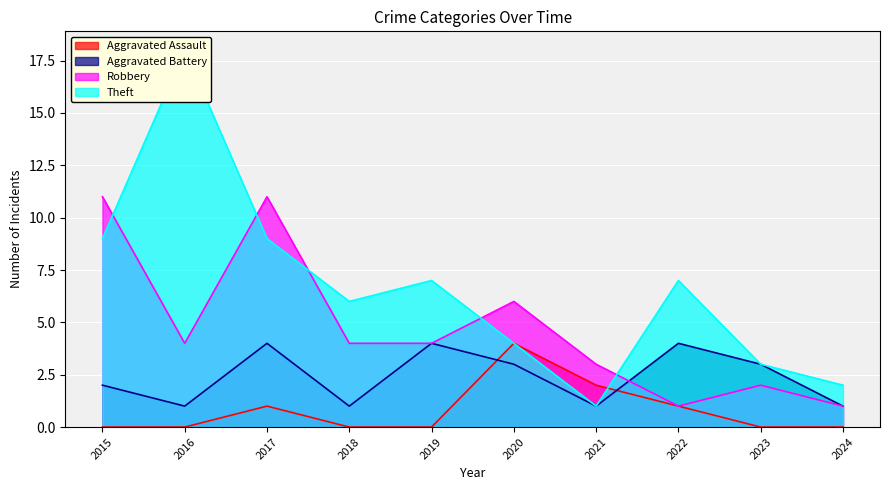

Rank the series by their maximum value, from highest to lowest.

Theft, Robbery, Aggravated Assault, Aggravated Battery